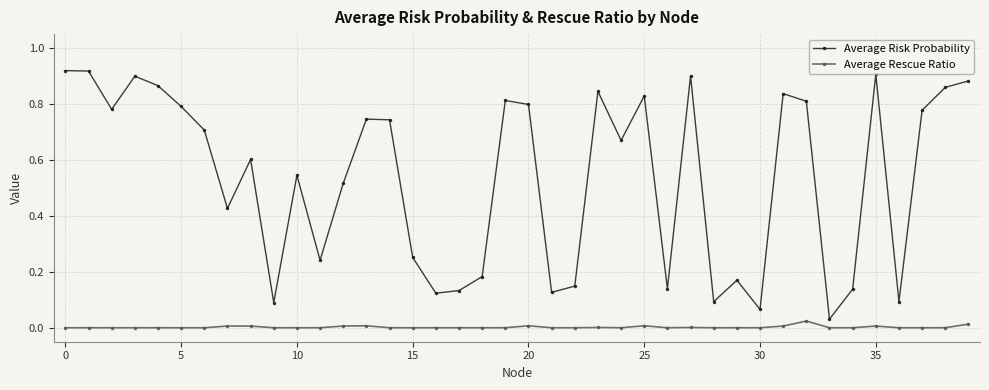

Rank the series by their maximum value, from highest to lowest.

Average Risk Probability, Average Rescue Ratio